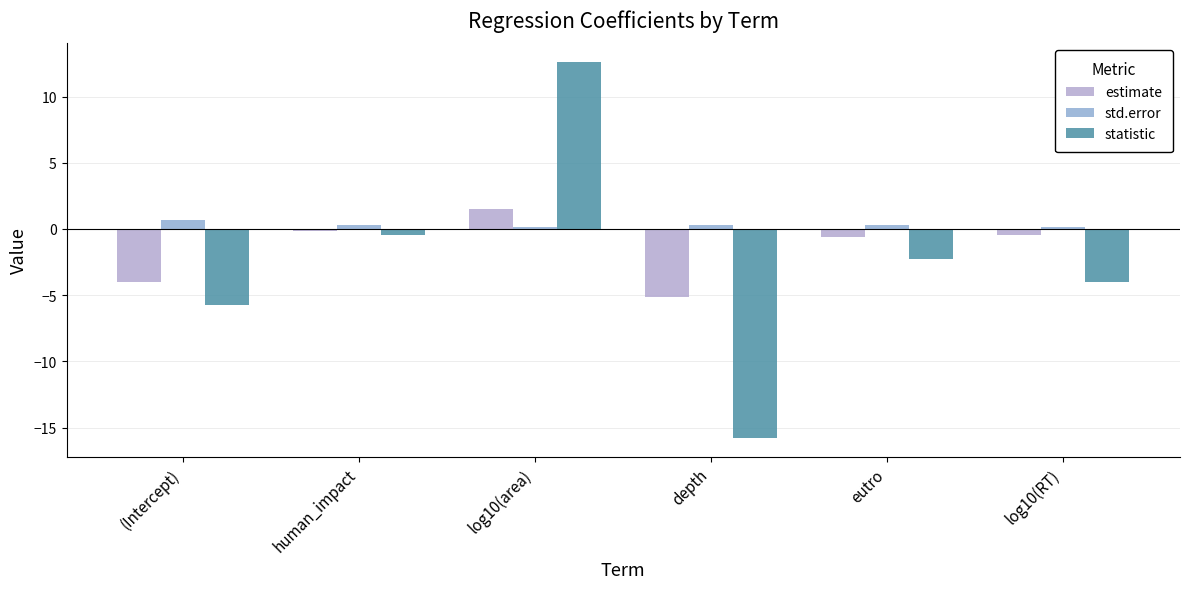

True or false: estimate has a value of -0.7 at log10(RT).

False